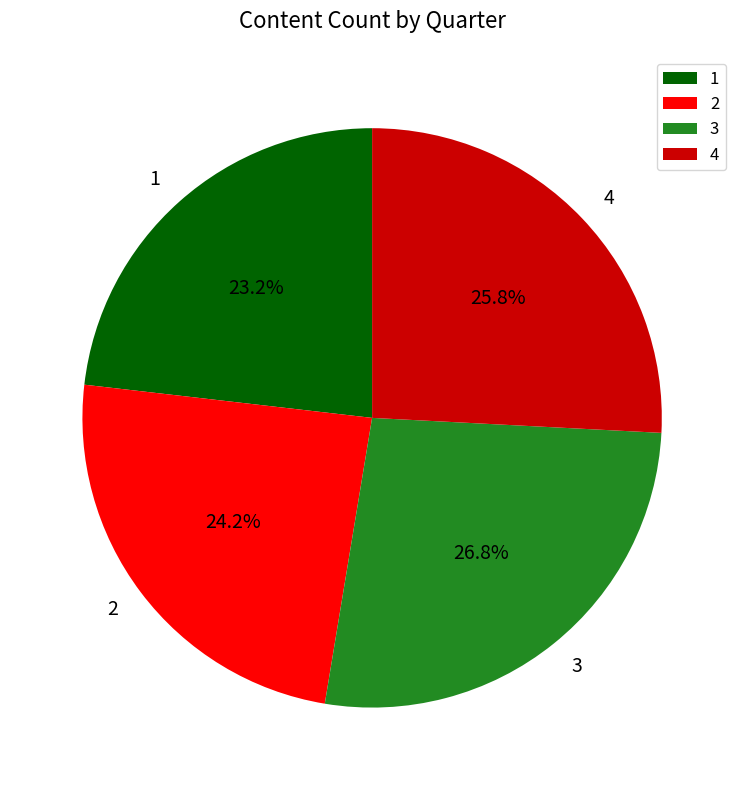

Does any single category account for the majority?

No